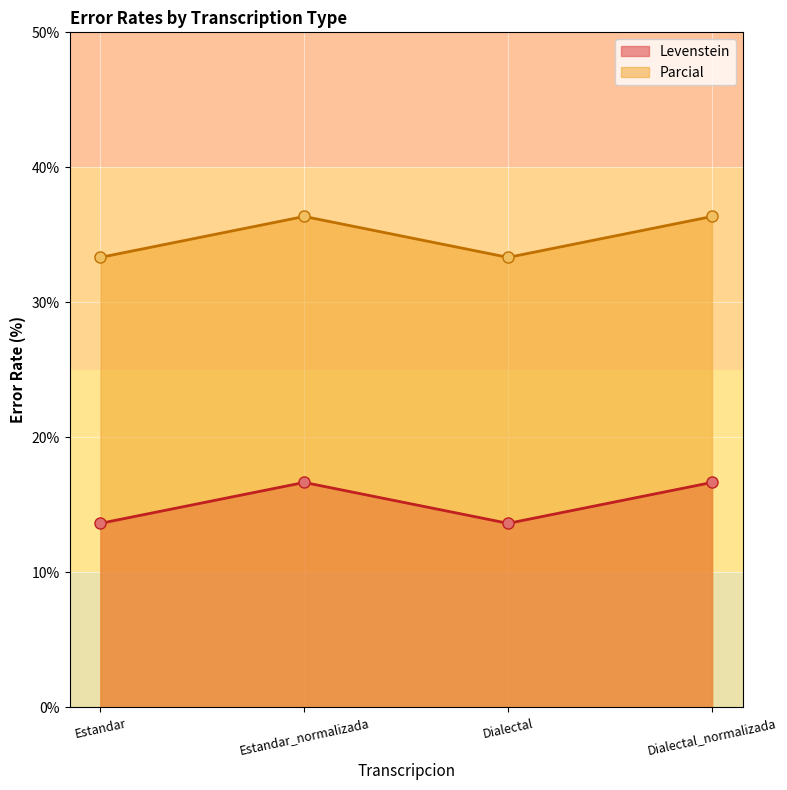

Read the Levenstein value at Estandar_normalizada.

16.7